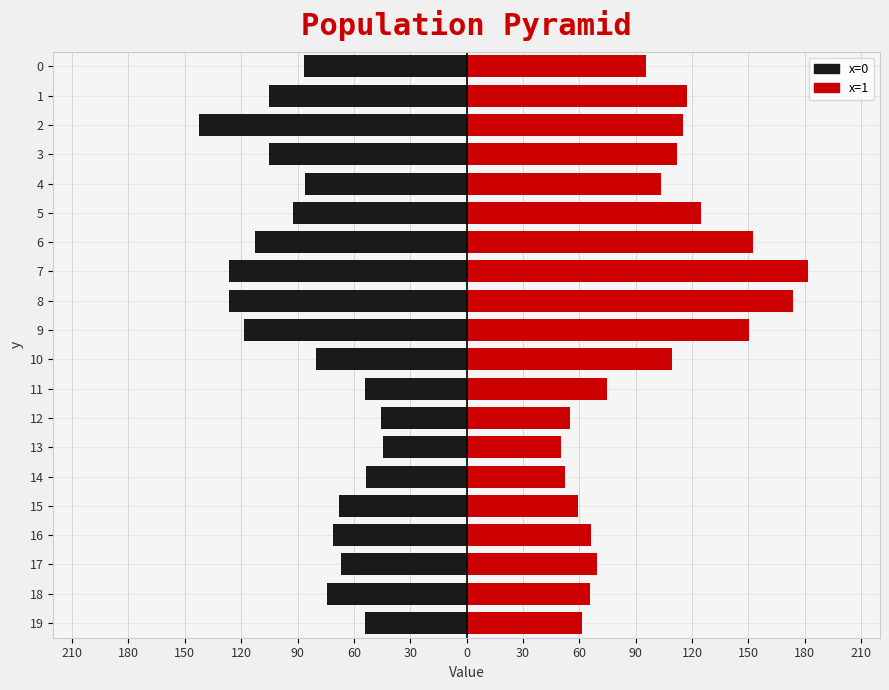

Does the chart contain any negative values?

Yes